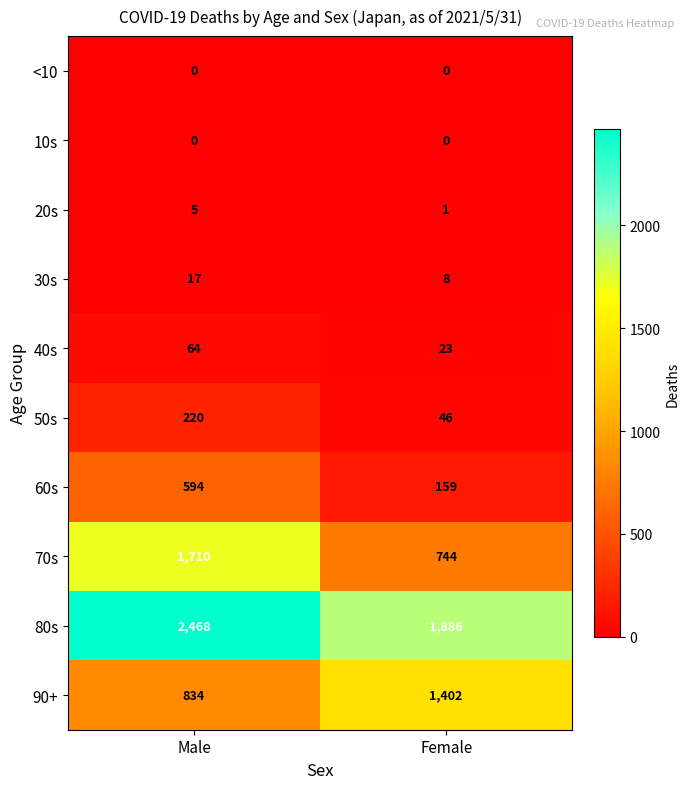

At which category is the sum across all series the highest?

Male